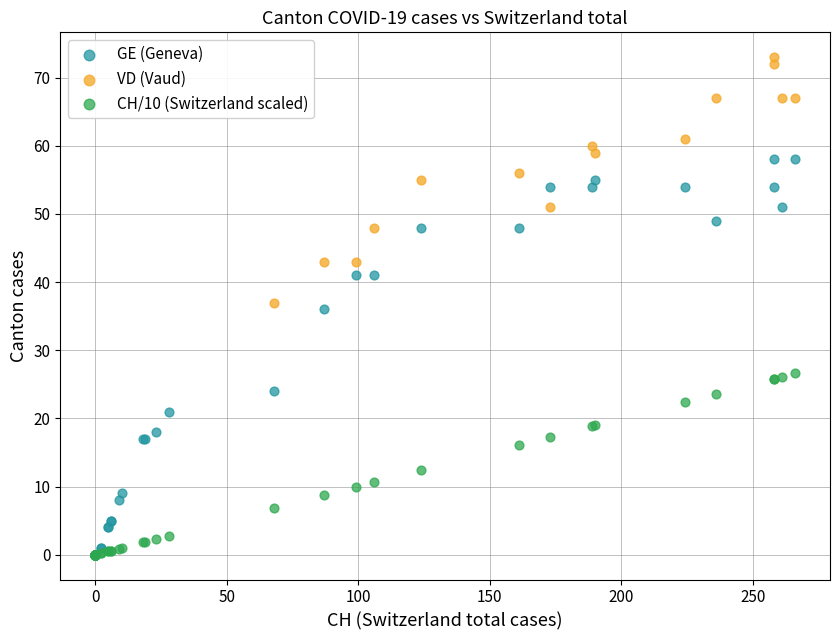

What are all the series names shown in the legend?

GE (Geneva), VD (Vaud), CH/10 (Switzerland scaled)